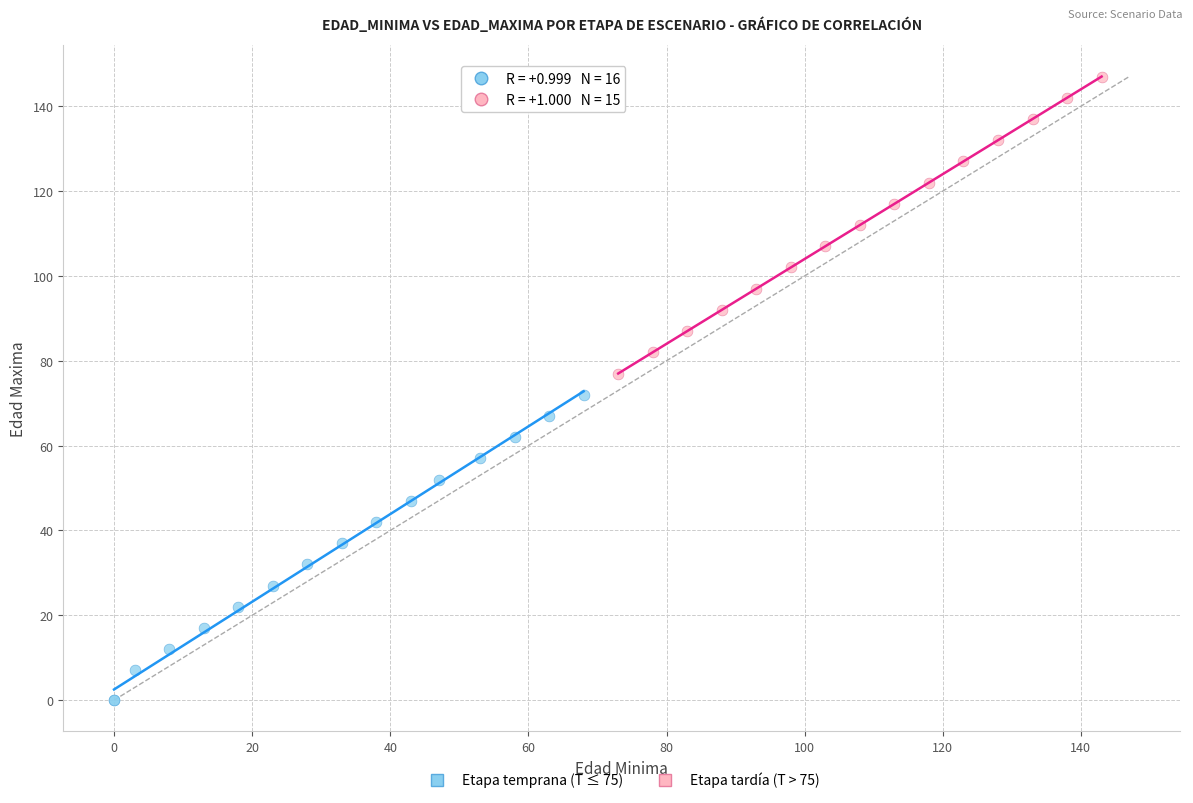

Which series reaches the maximum Y coordinate?

Etapa tardía (T > 75)